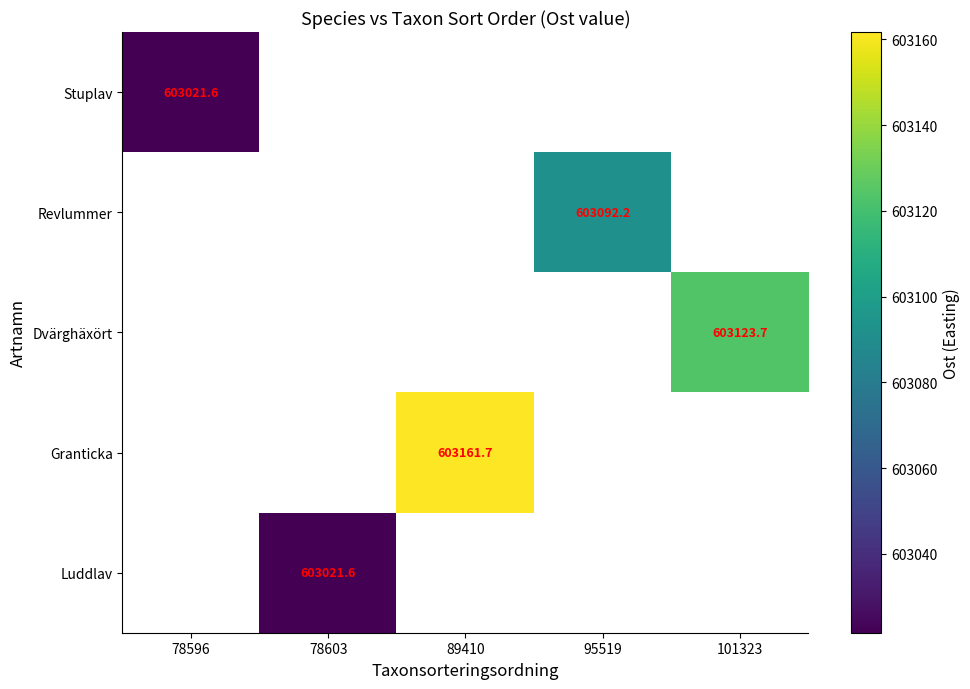

Count the number of categories in the chart.

5